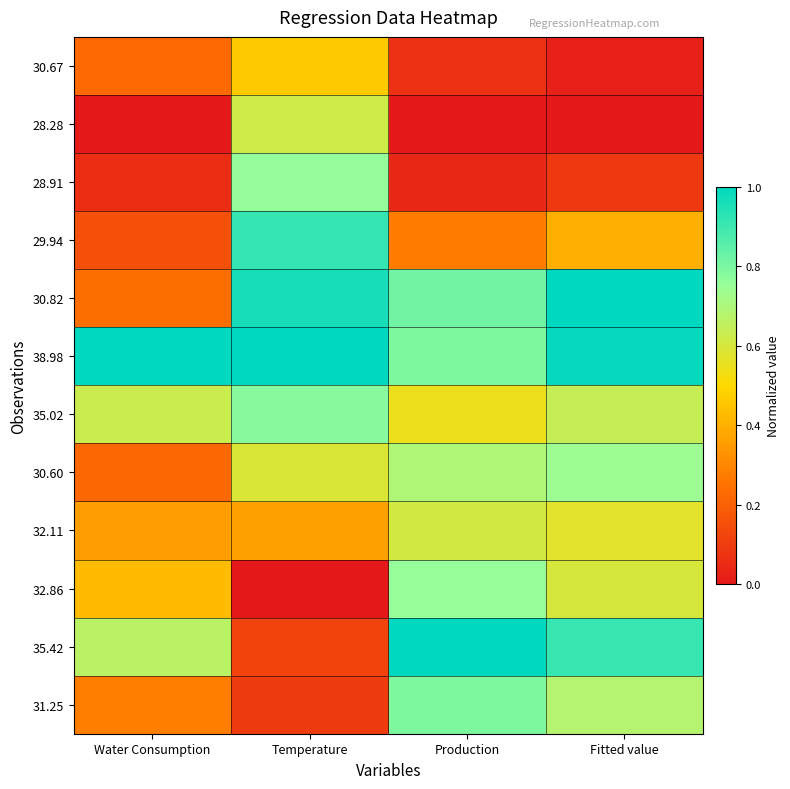

Rank the series by their maximum value, from lowest to highest.

30.67, 32.11, 28.28, 30.60, 32.86, 28.91, 35.02, 31.25, 29.94, 30.82, 38.98, 35.42